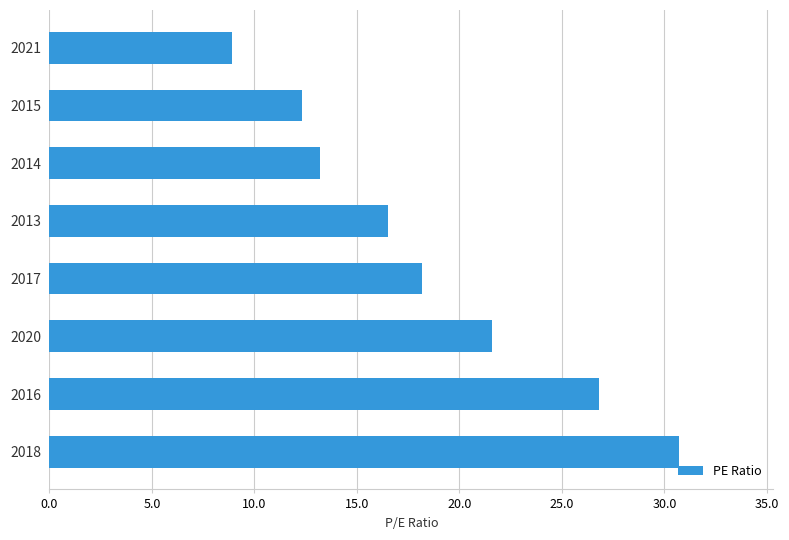

What is the difference between the maximum and second lowest values?

18.4